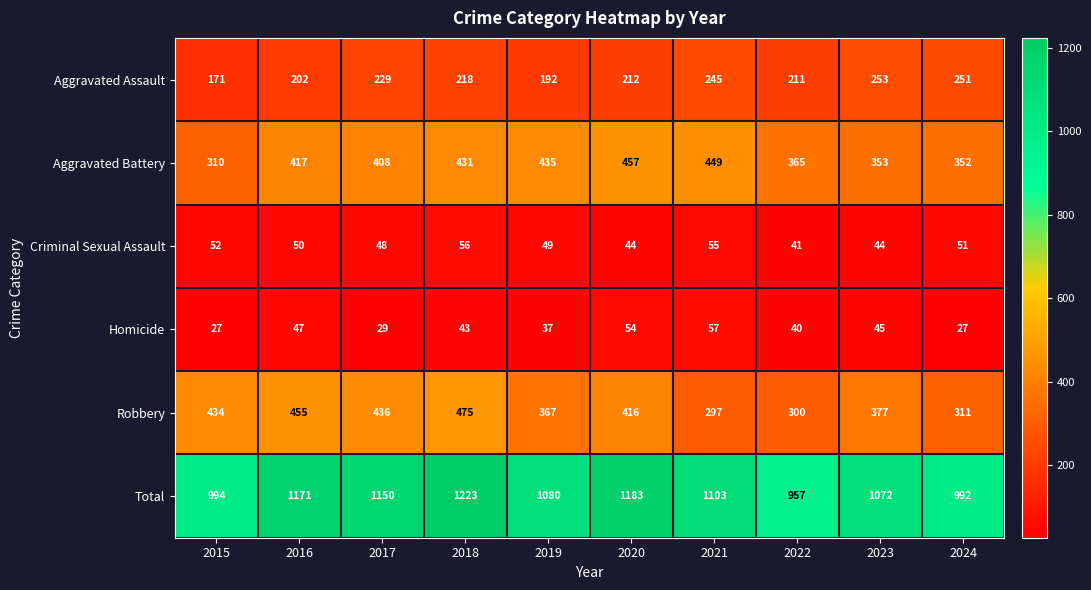

Which series changed the most between 2019 and 2023?

Aggravated Battery